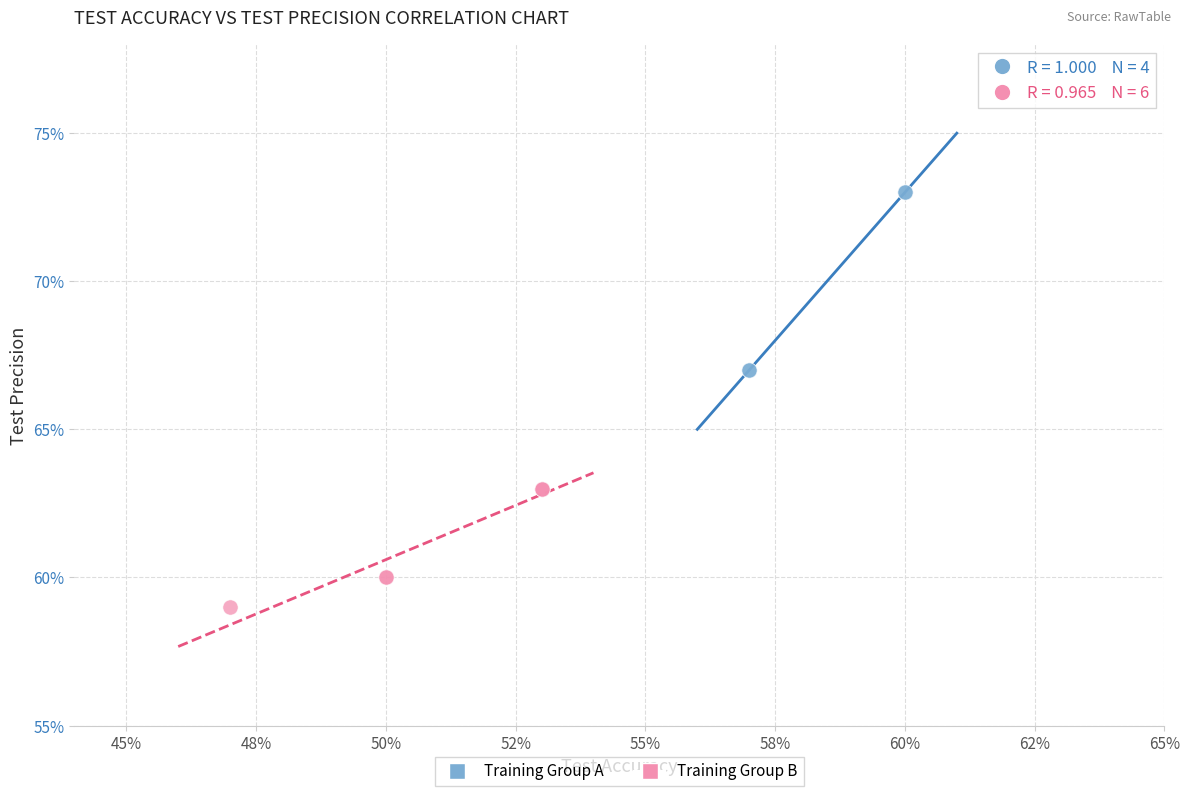

What are all the series names shown in the legend?

Training Group A, Training Group B